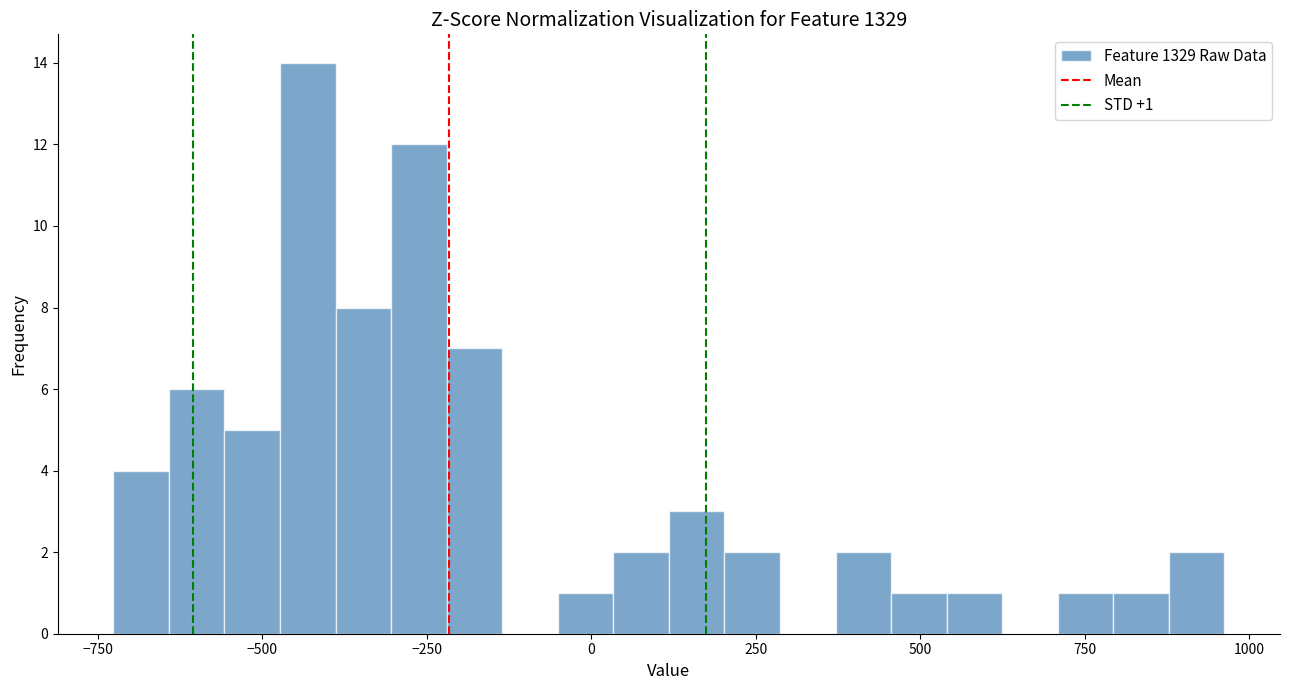

Read against the x-axis, roughly where is the centre of the tallest bar?

-450